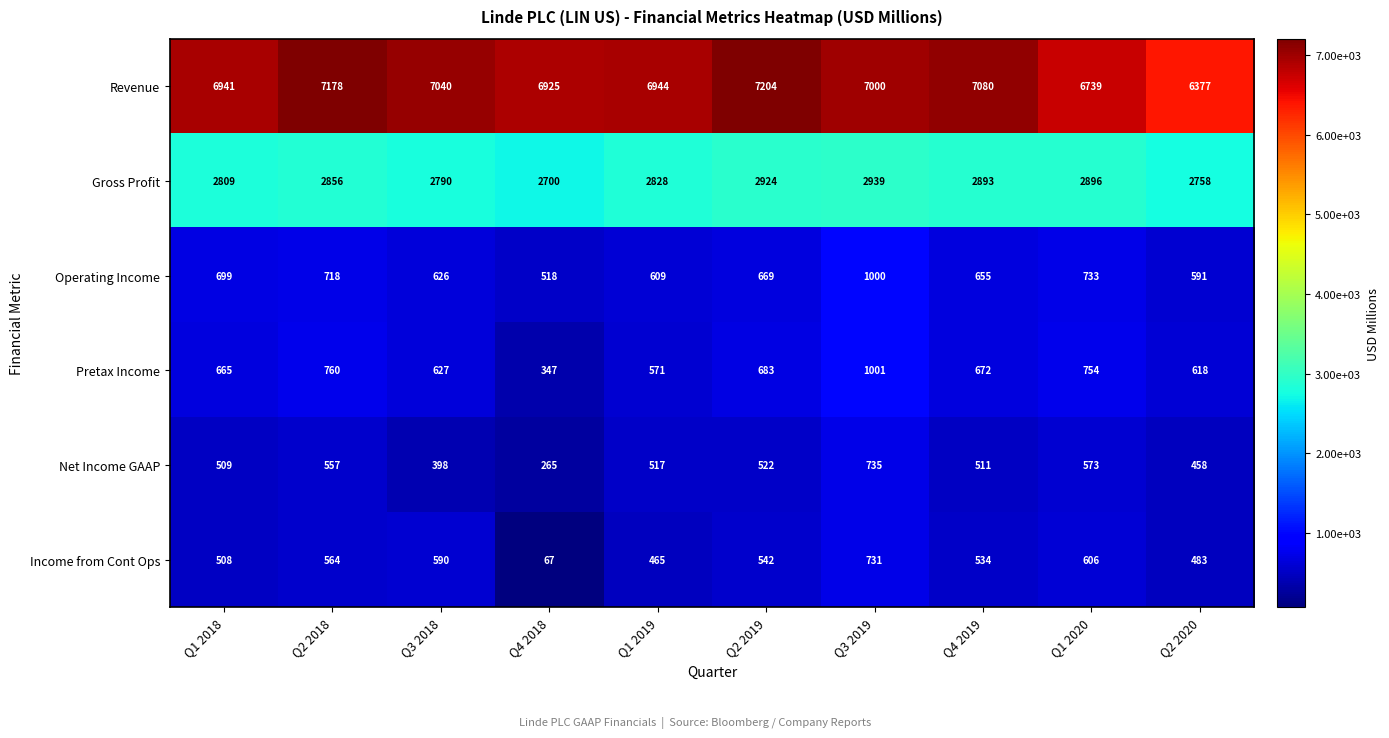

At Q2 2018, list the series in order from largest to smallest.

Revenue, Gross Profit, Pretax Income, Operating Income, Income from Cont Ops, Net Income GAAP